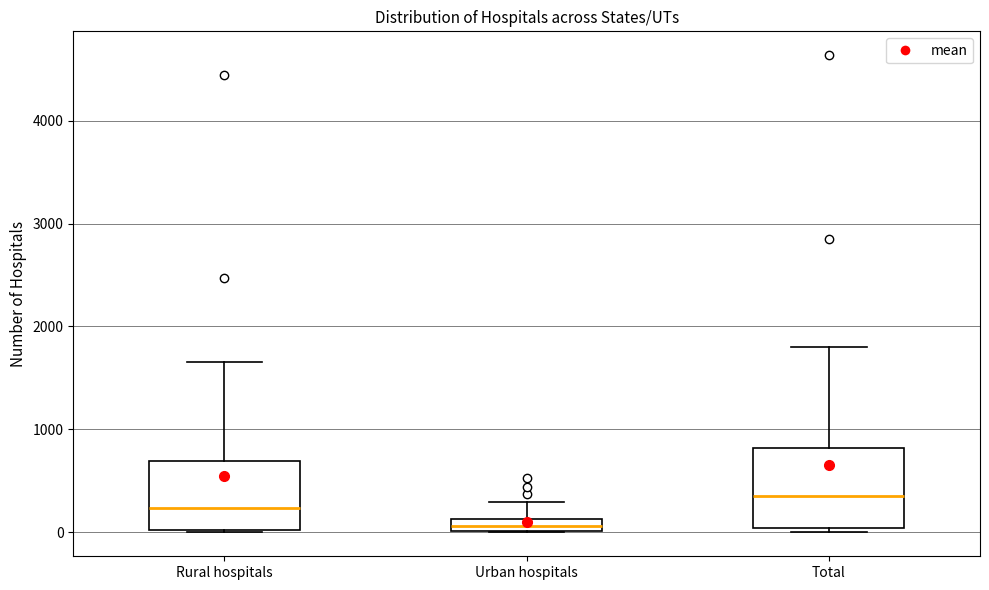

Which box is the tallest, from its lower edge to its upper edge?

Total